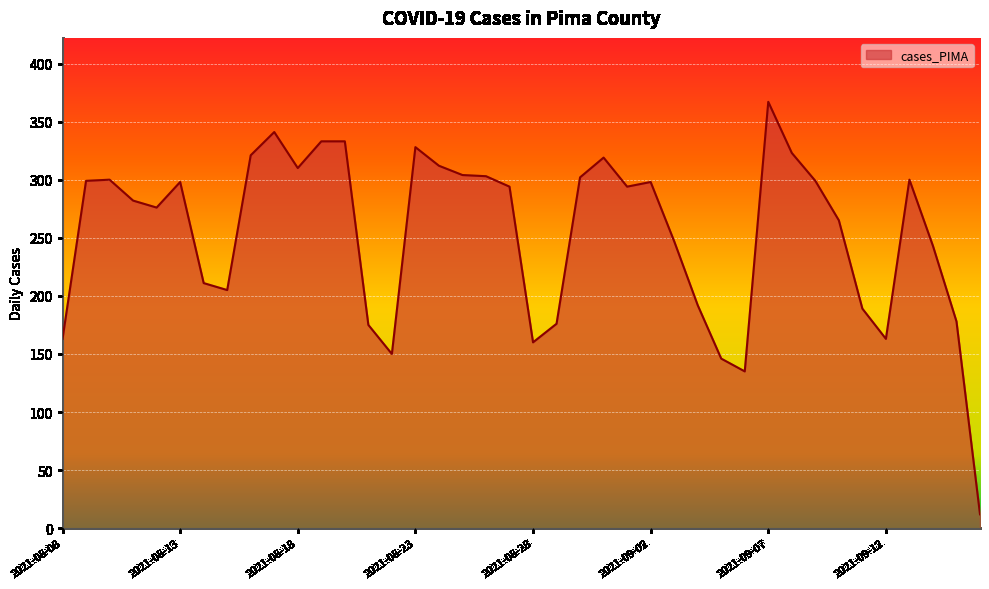

What is the smallest value displayed?

12